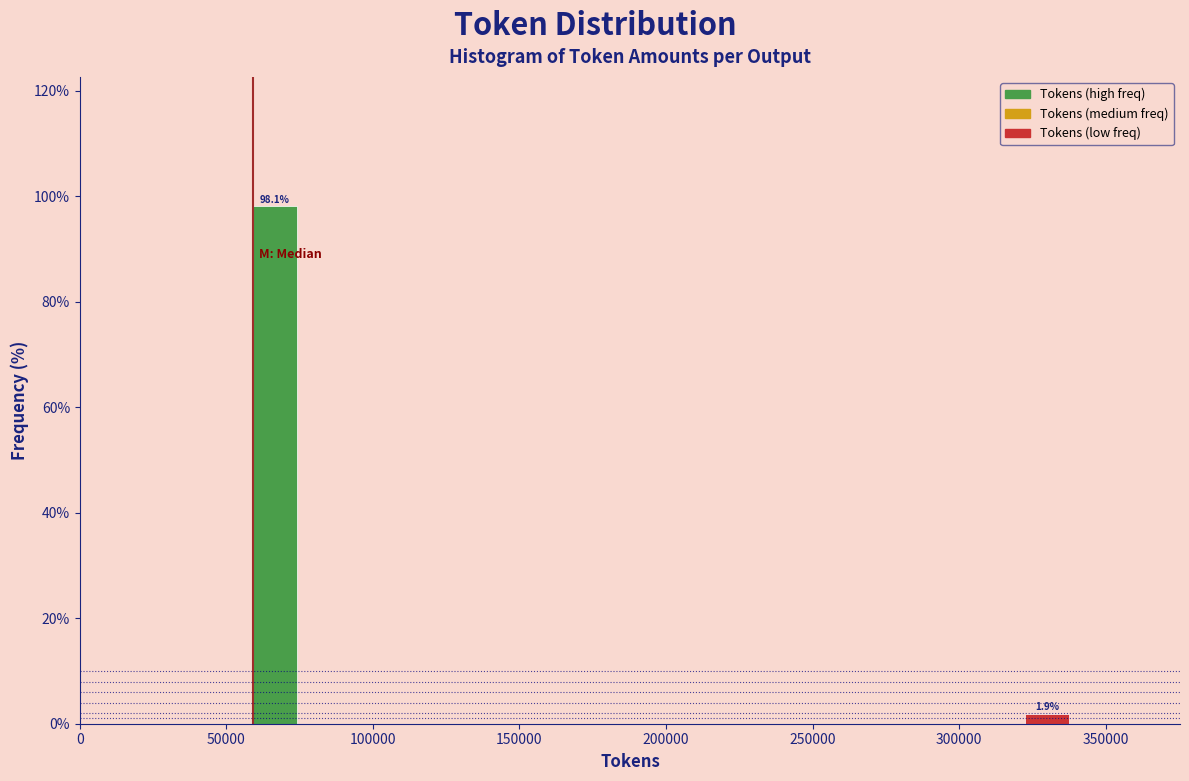

Around what value on the x-axis is the tallest bar? Give the approximate position of its centre, as read against the axis.

65000